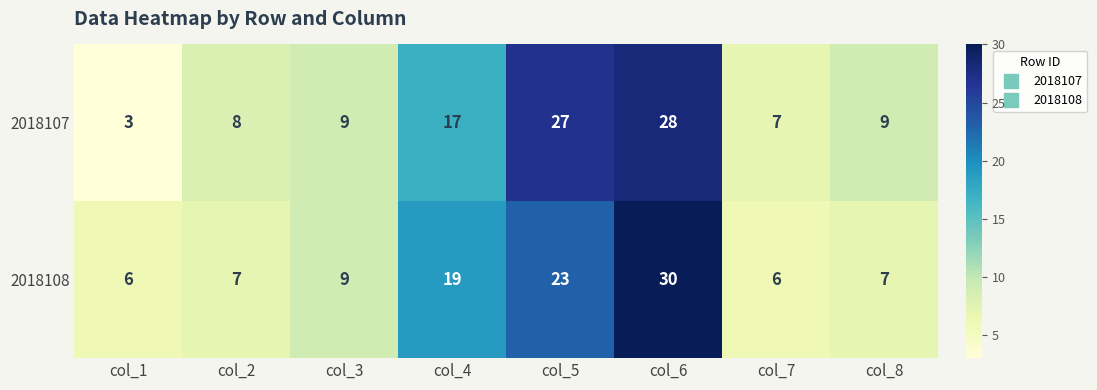

Between col_3 and col_5, which series saw the biggest shift?

2018107